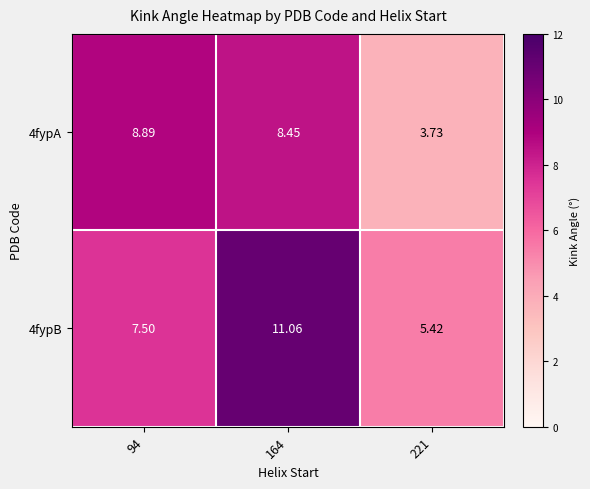

Which series has the widest spread of values?

4fypB